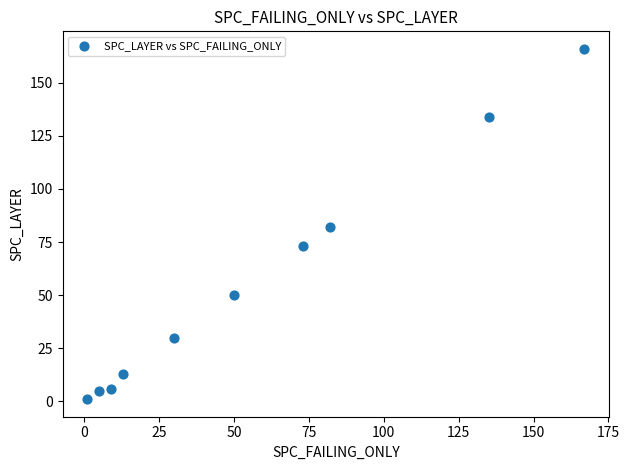

What is the average X value?

56